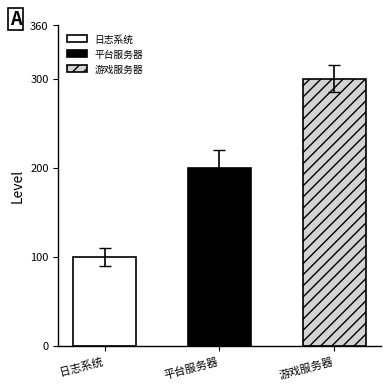

True or false: the data shows 118 at 游戏服务器.

False